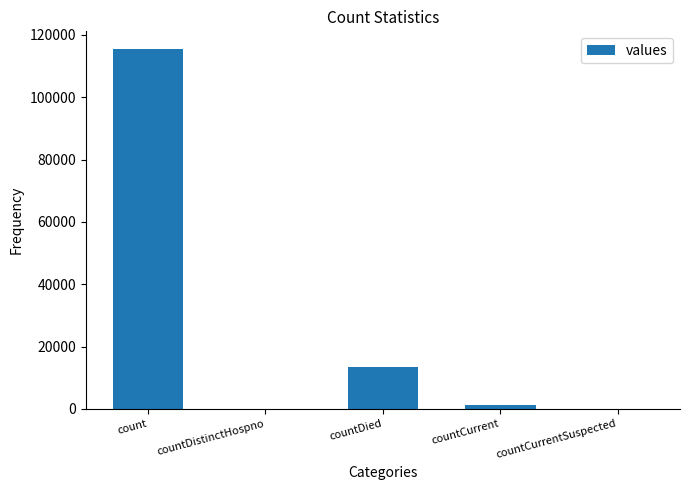

The value at countDistinctHospno is -55051. True or false?

False